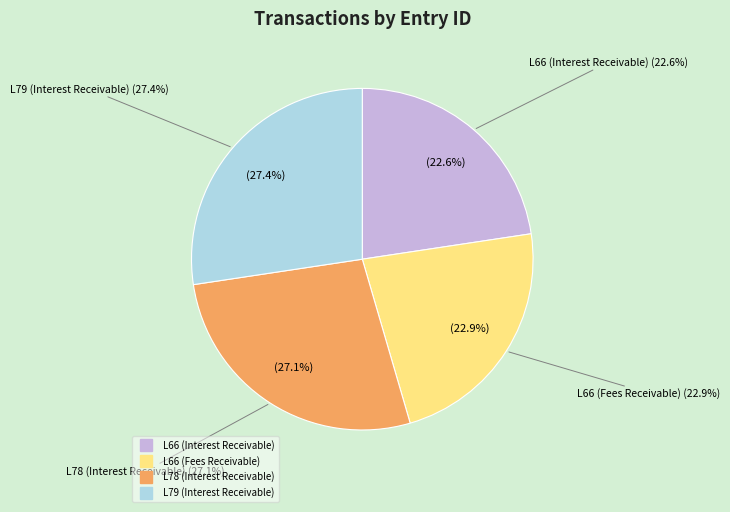

True or false: L66 (Fees Receivable) accounts for 17% of the total.

False